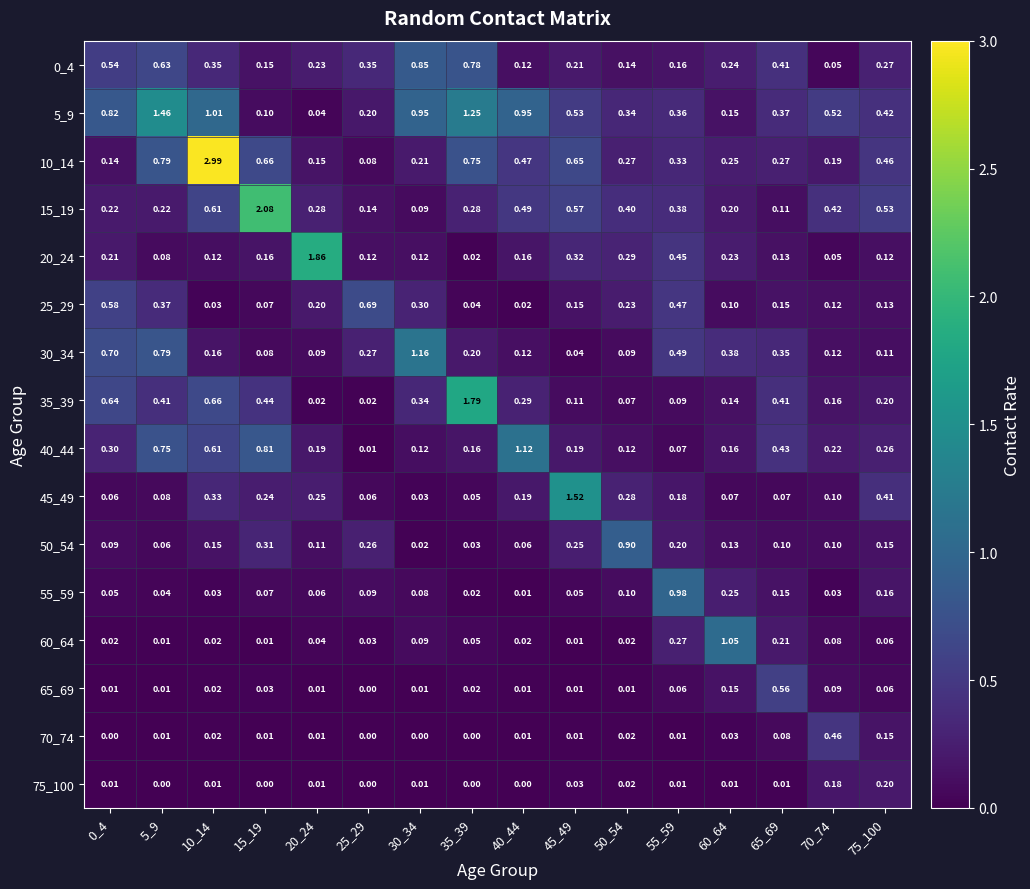

At which category is the sum across all series the highest?

10_14